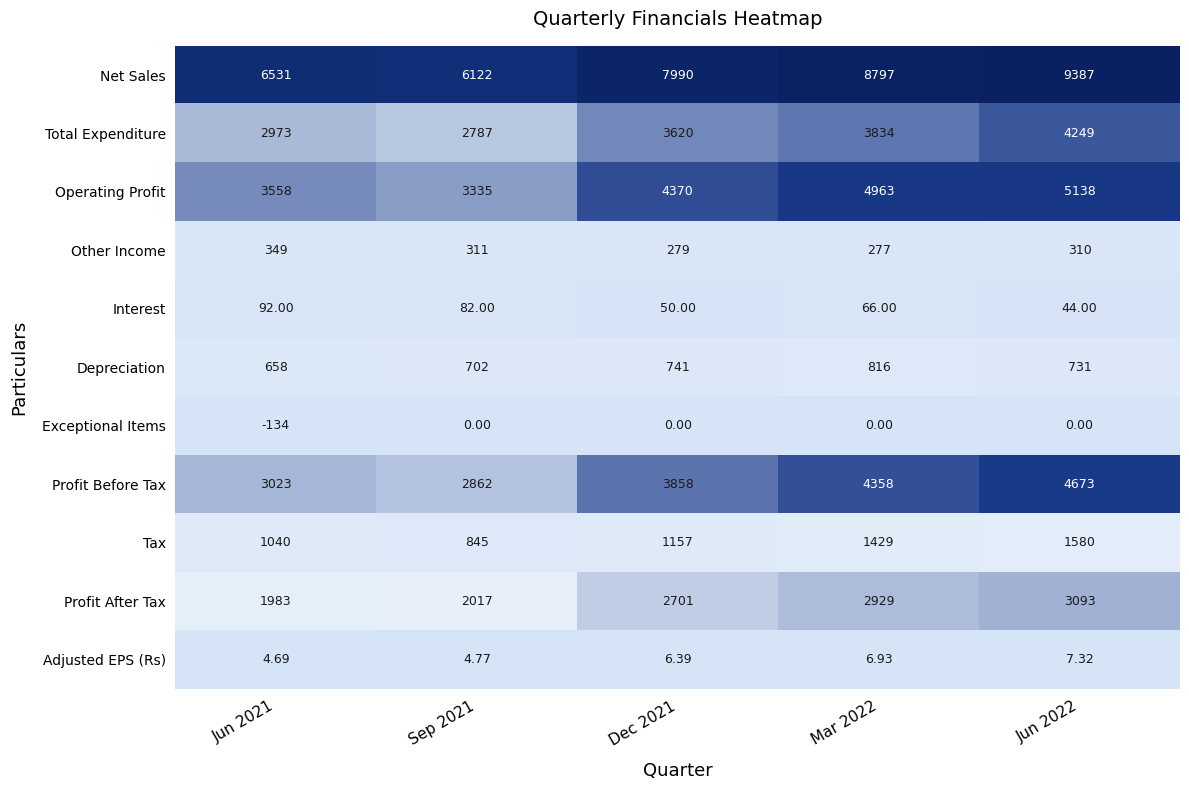

Which series has the widest spread of values?

Net Sales